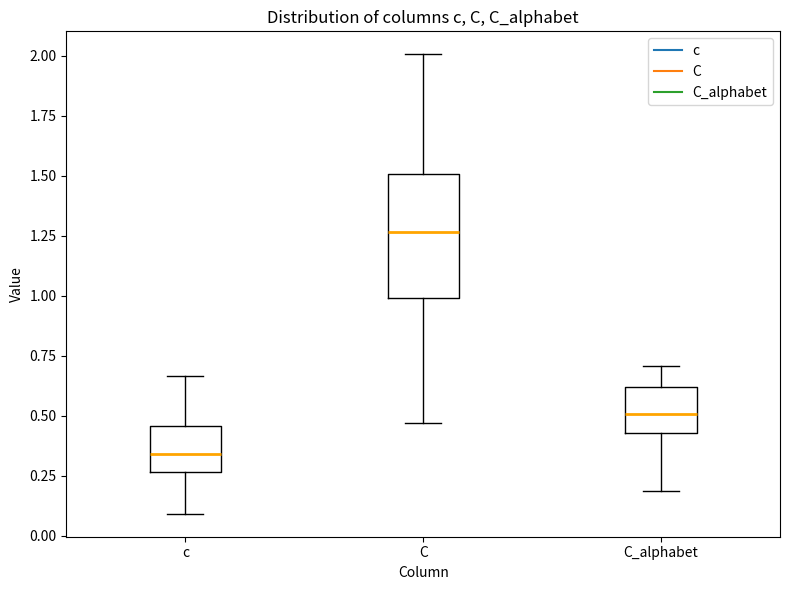

Which box has the highest median line?

C